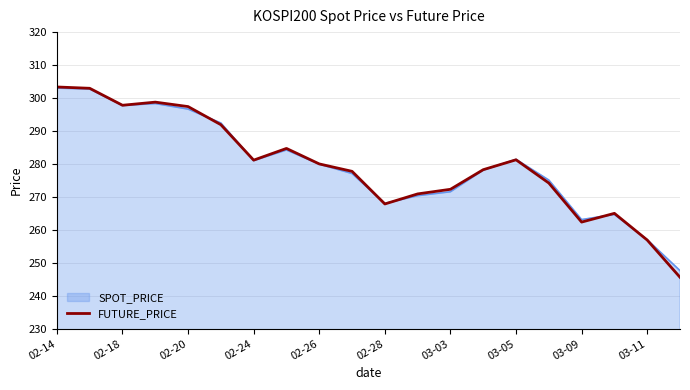

Which series has the largest range (max minus min)?

FUTURE_PRICE